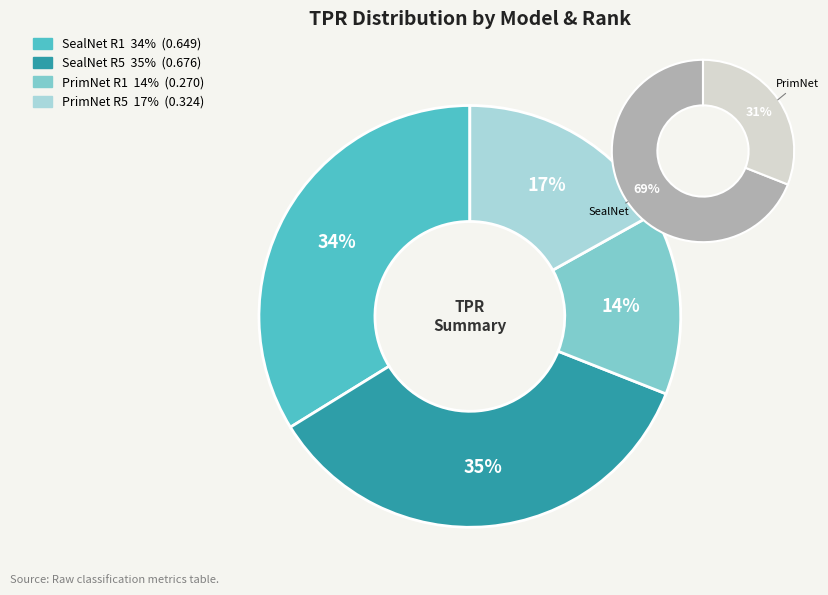

The PrimNet R1 slice represents 14% of the pie. True or false?

True